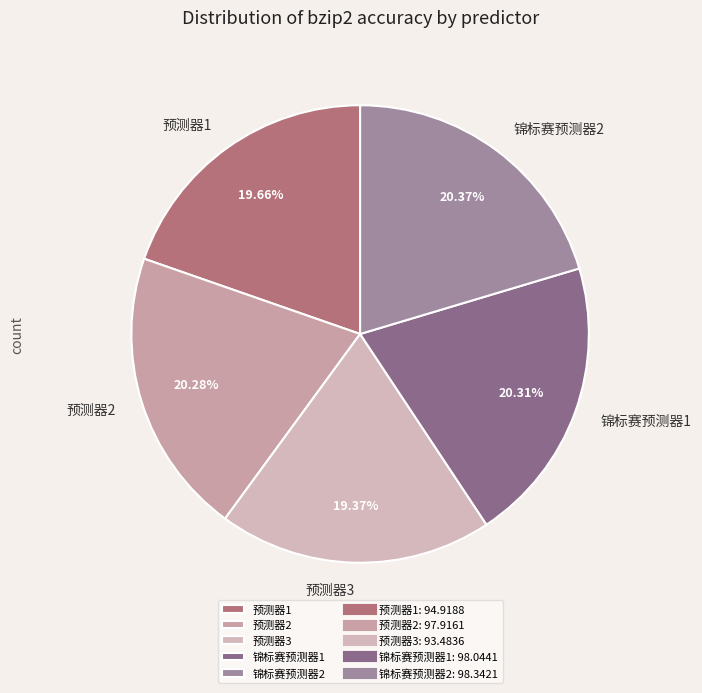

To the nearest percent, what is the difference between the largest and smallest slice percentages?

1%